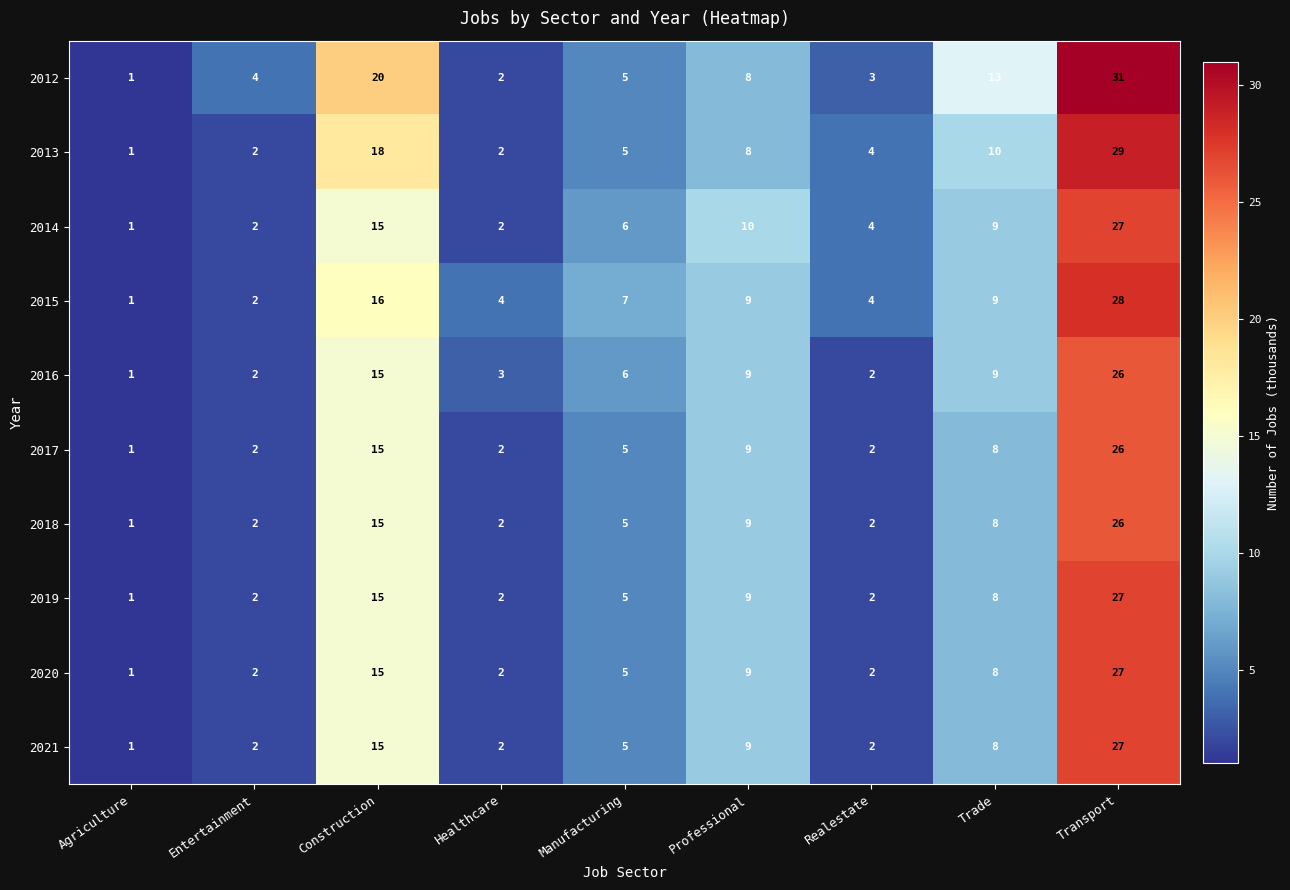

Which label corresponds to the smallest value in the chart?

Agriculture